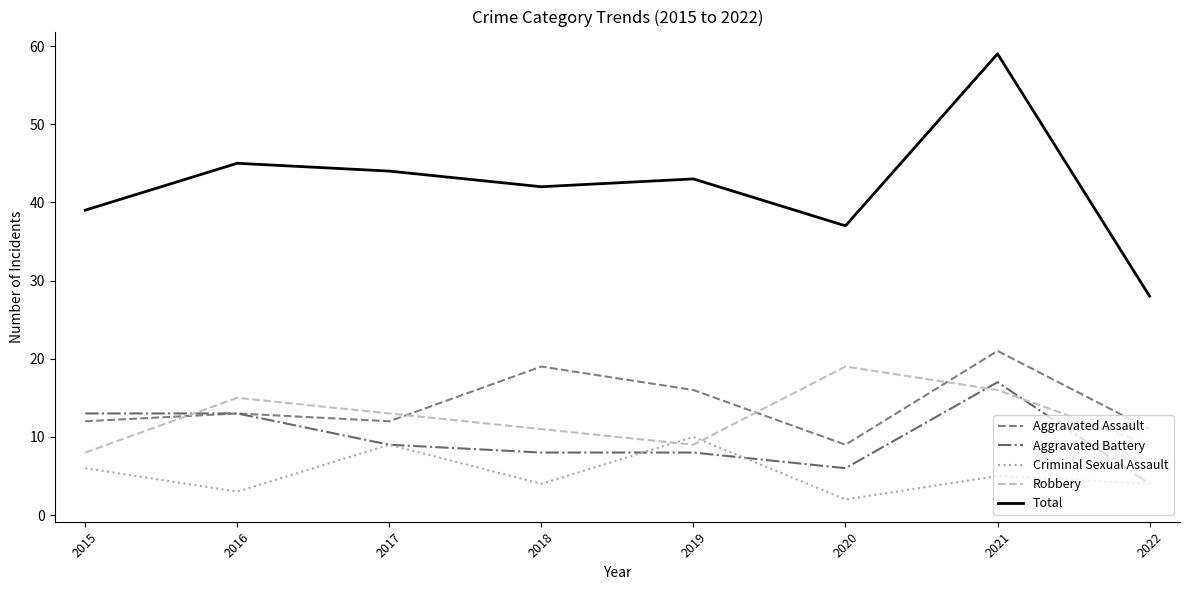

At which category does the chart reach its peak across all series?

2021